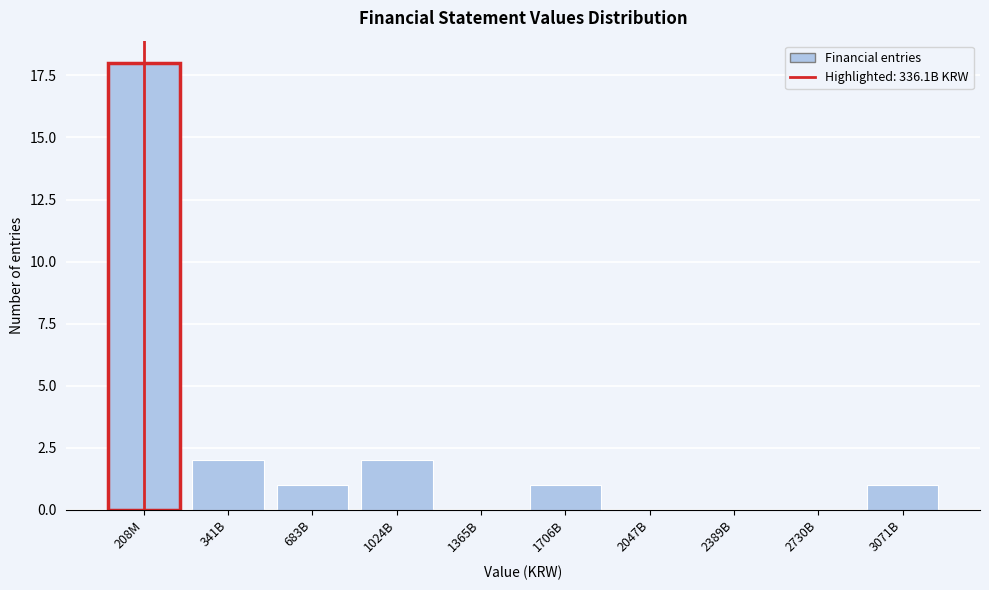

Reading right to left, what are all the values shown in this chart?

3071B=1	2730B=0	2389B=0	2047B=0	1706B=1	1365B=0	1024B=2	683B=1	341B=2	208M=18